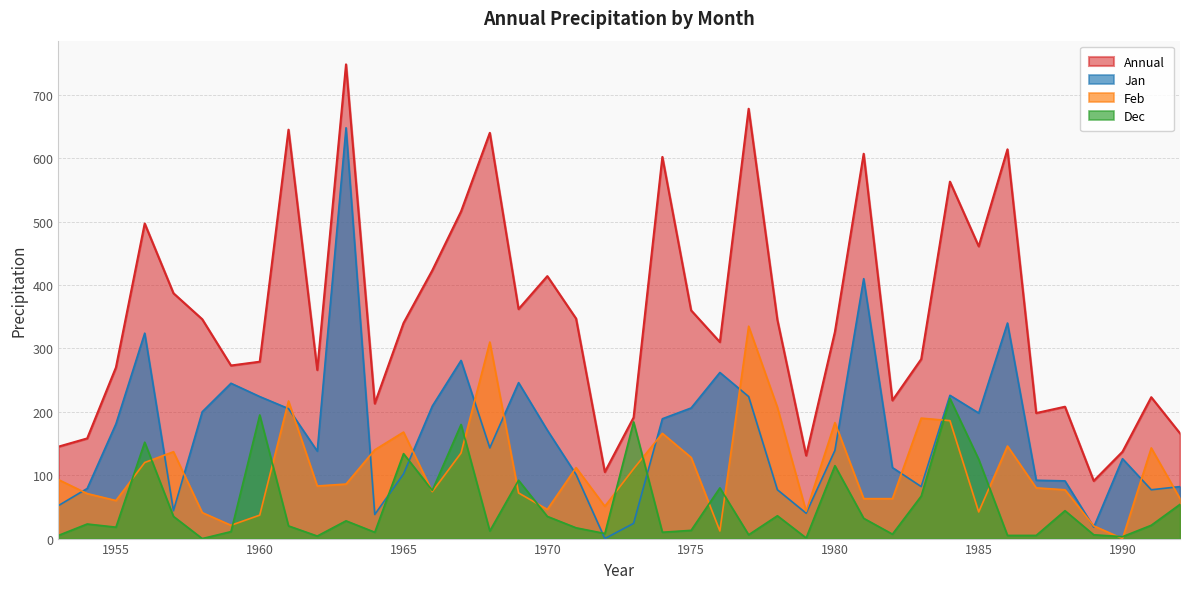

What is the value of the Feb point at the 8th from the left?

37